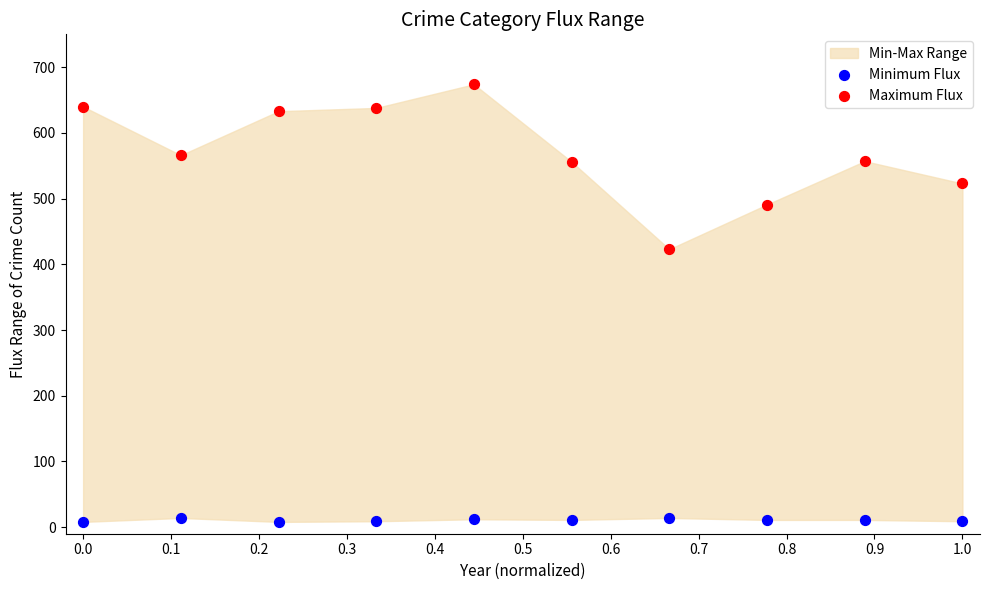

Which series reaches the minimum Y coordinate?

Minimum Flux